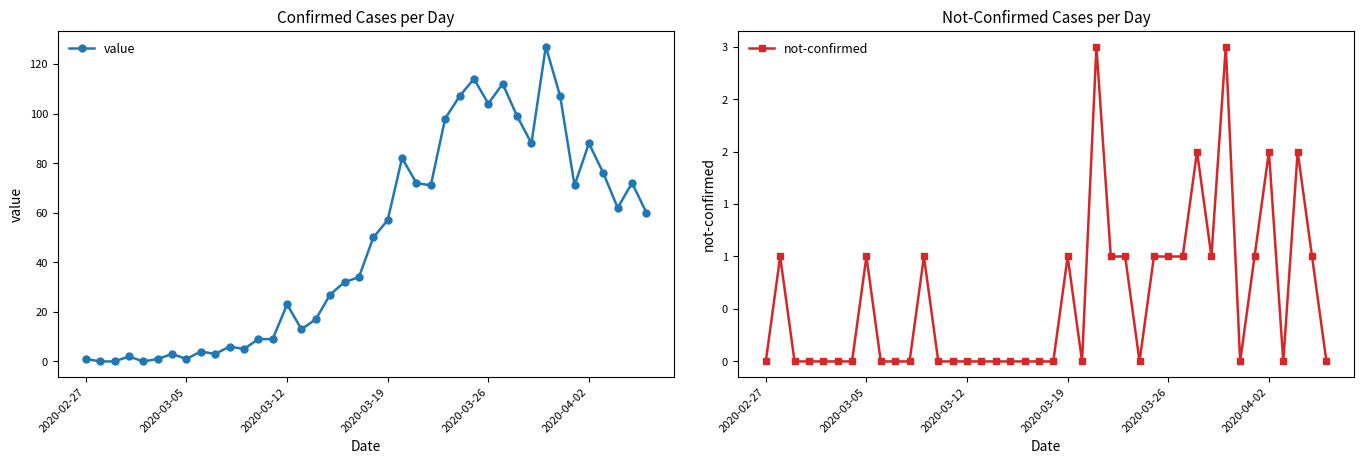

What is the difference between the second highest and second lowest values in the not-confirmed series?

3